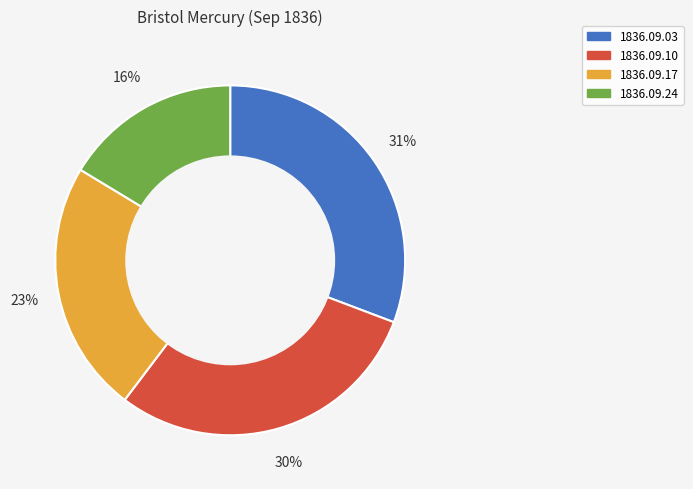

Is there any slice that represents more than half of the pie?

No